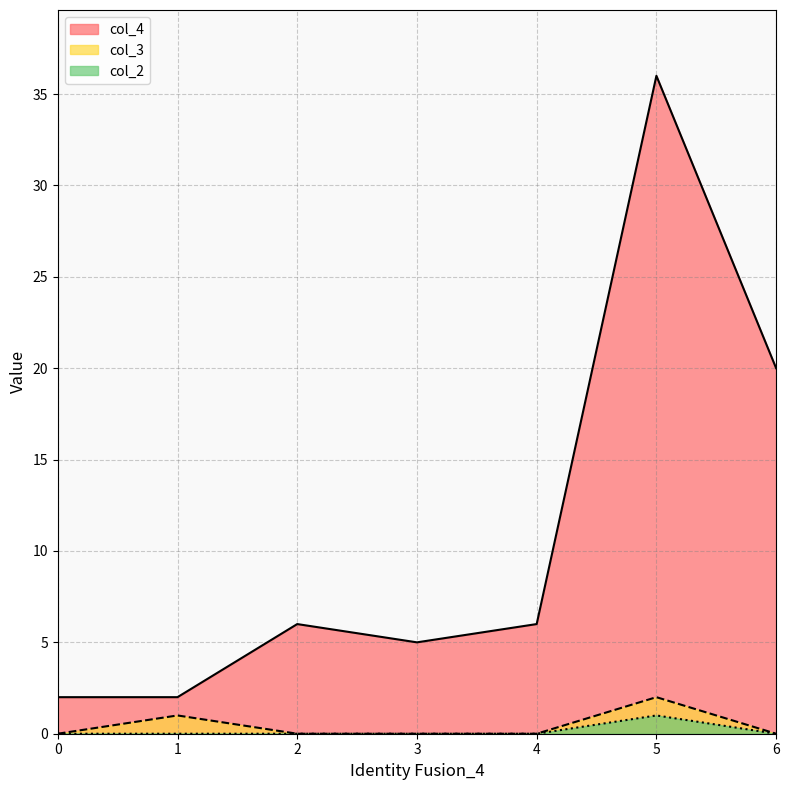

Count the number of categories in the chart.

7